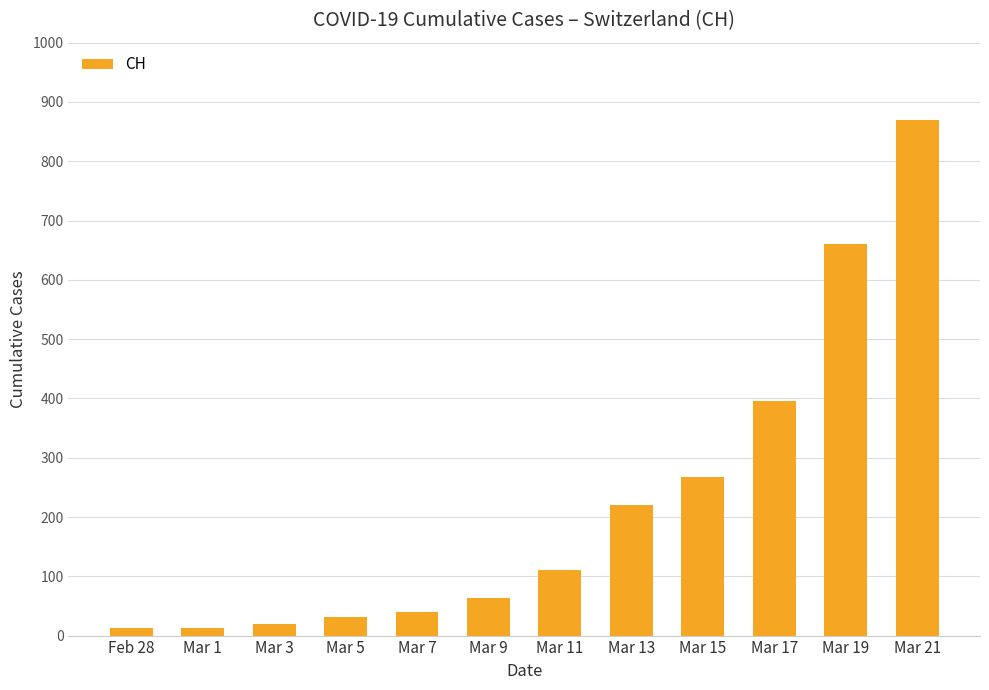

How many bars are there in total?

12